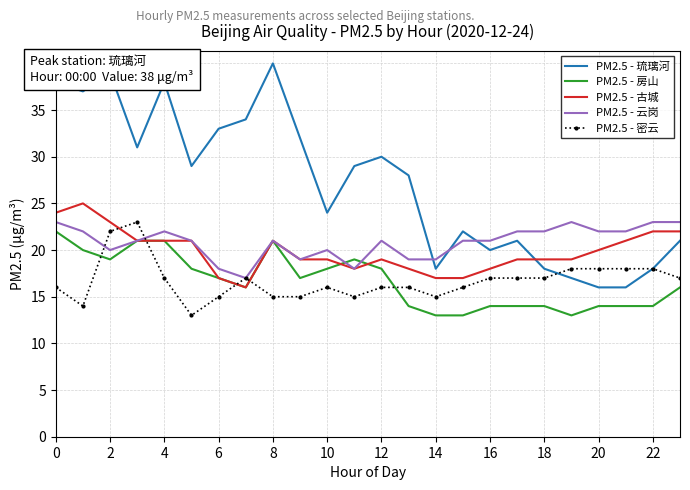

How many series are shown in this chart?

5